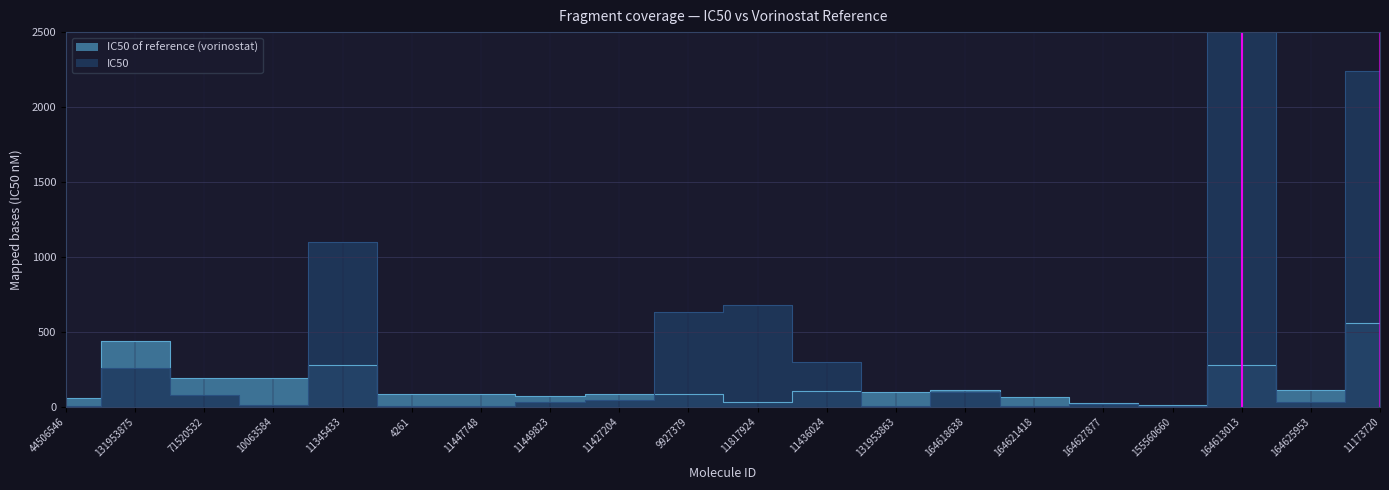

What is the difference between the maximum and minimum values in the IC50 of reference (vorinostat) series?

548.0